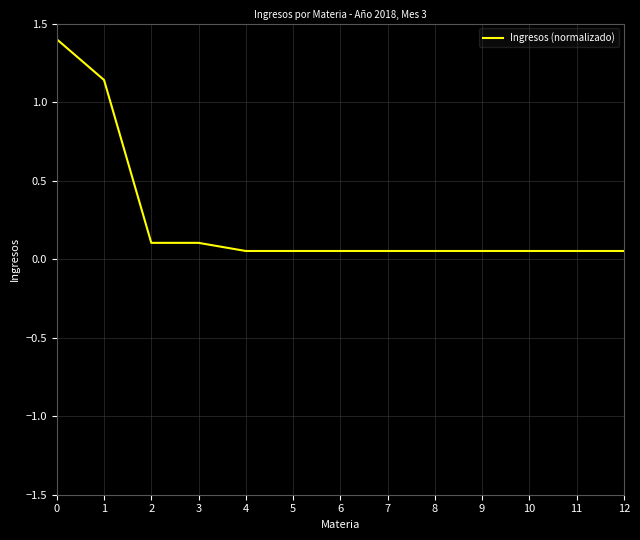

True or false: the data shows 0.1 at 3.

True